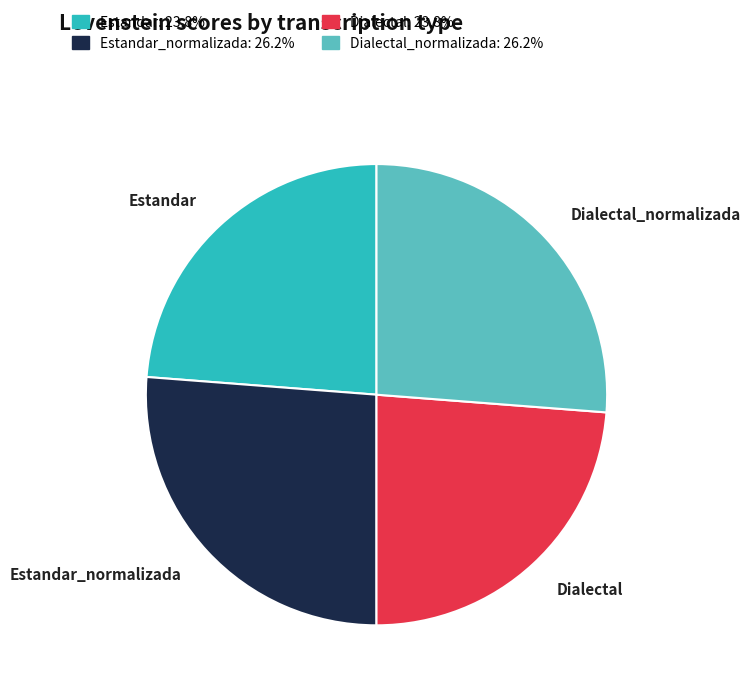

Is there any slice that represents more than half of the pie?

No